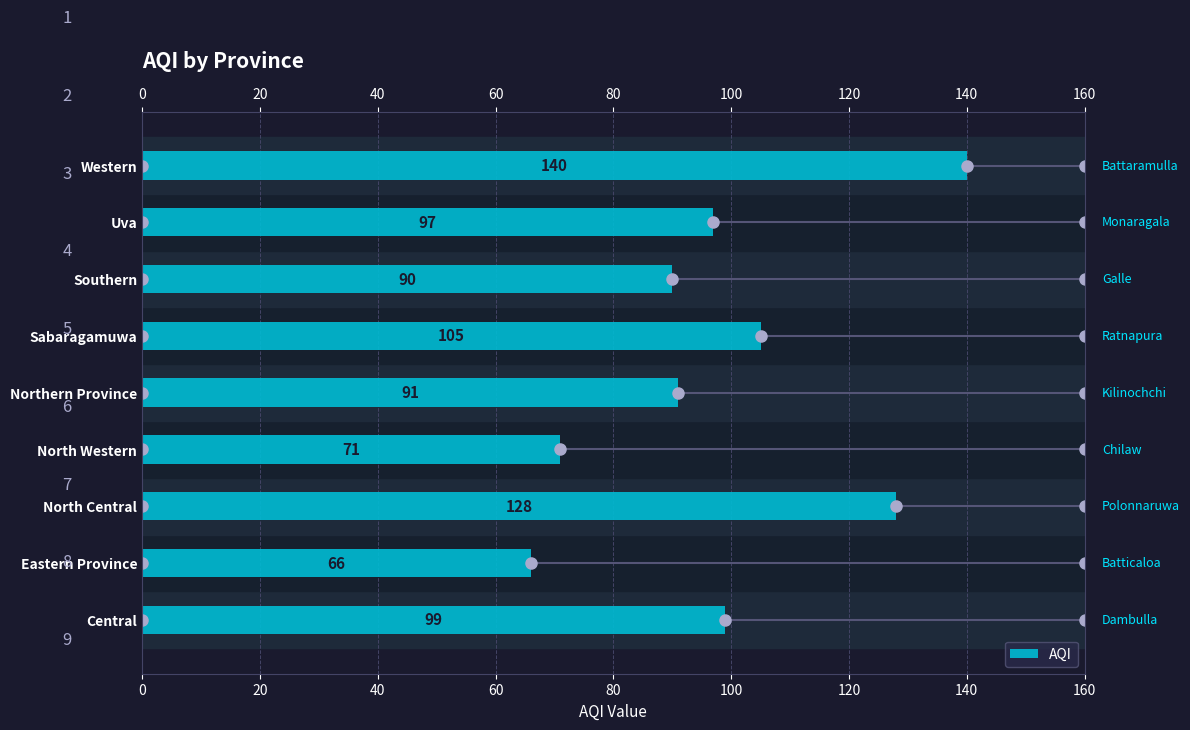

True or false: the data shows 128 at North Central.

True